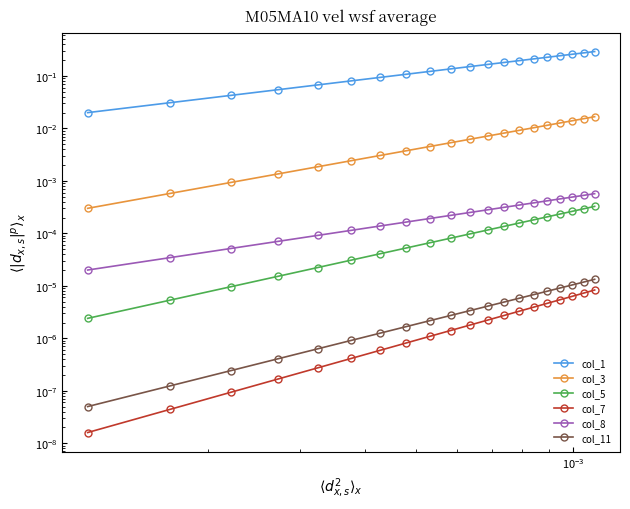

The col_1 series shows 0.3 at 14. True or false?

False